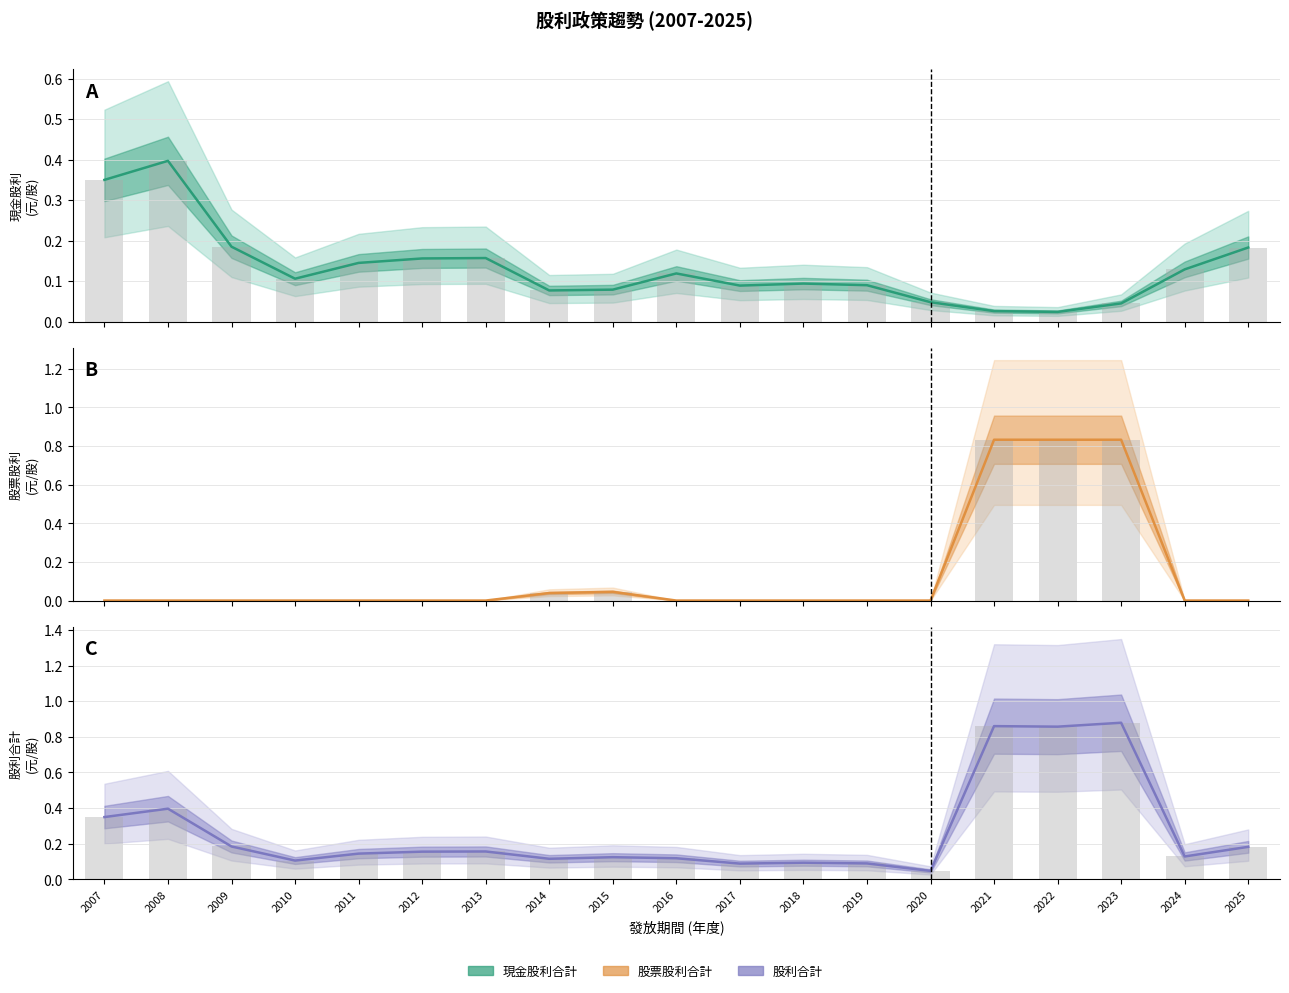

What is the approximate value of 股利合計 (長條) at 2007?

0.3